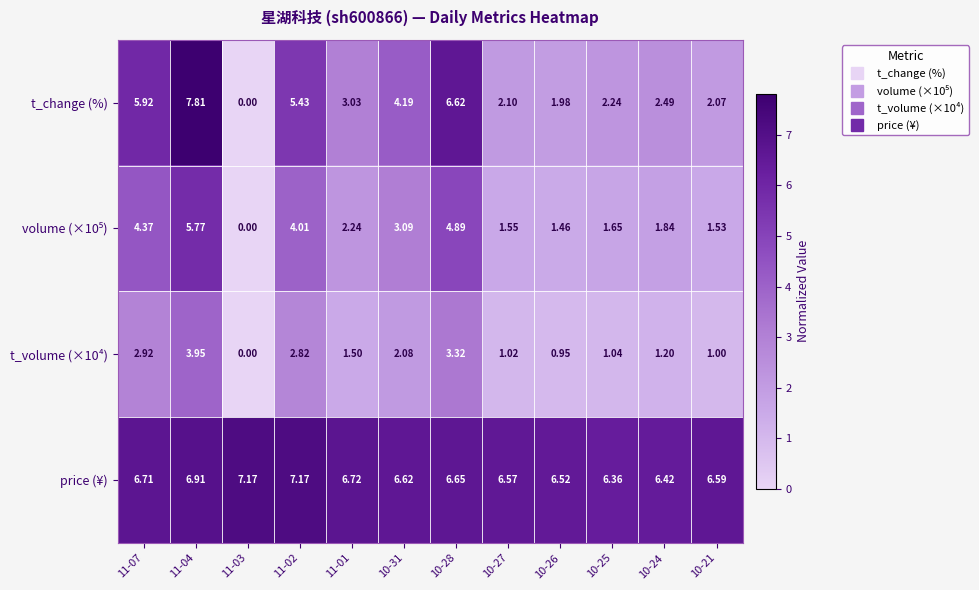

Count the number of categories in the chart.

12